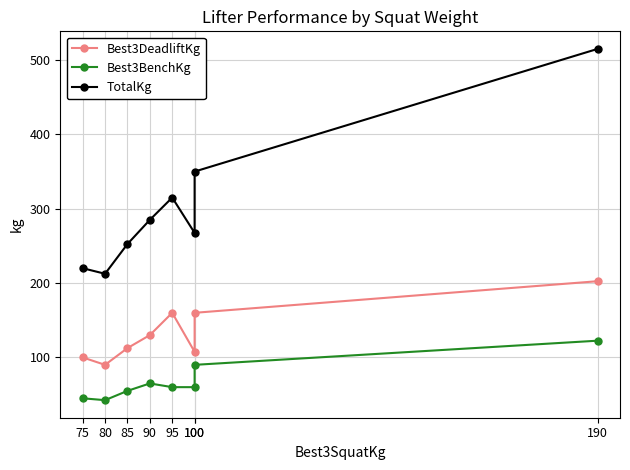

What is the value of the Best3BenchKg point at the 5th from the left?

60.0